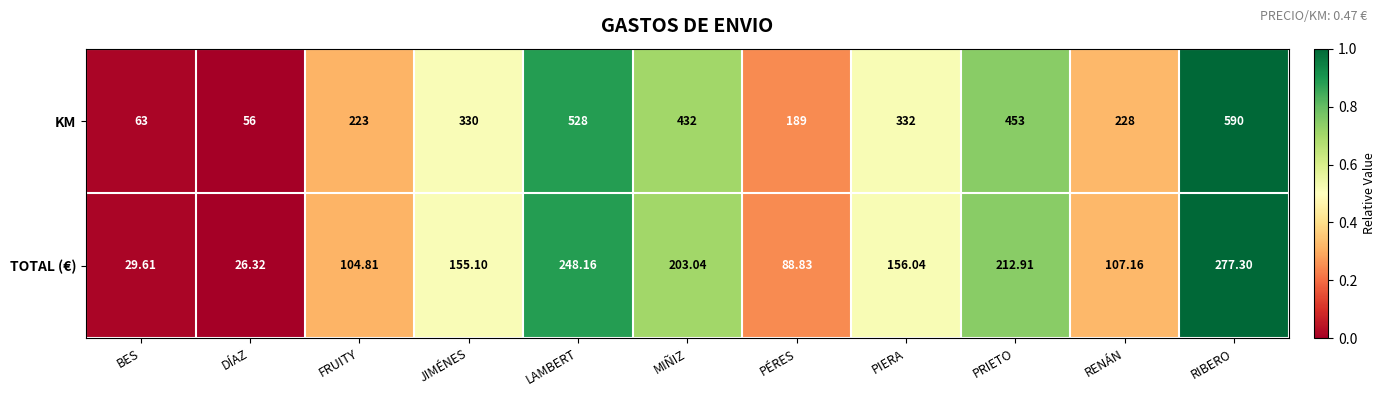

Between JIMÉNES and RIBERO, which series saw the biggest shift?

KM